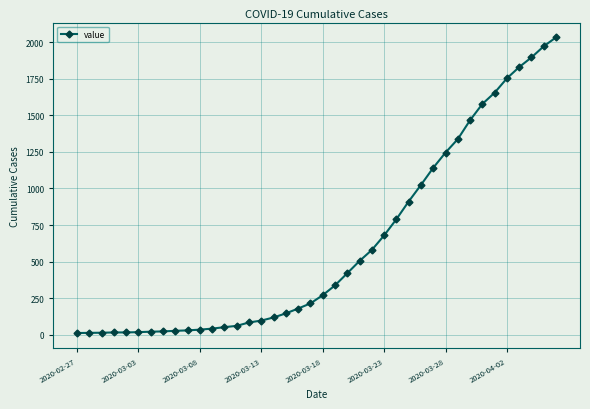

What is the average value?

616